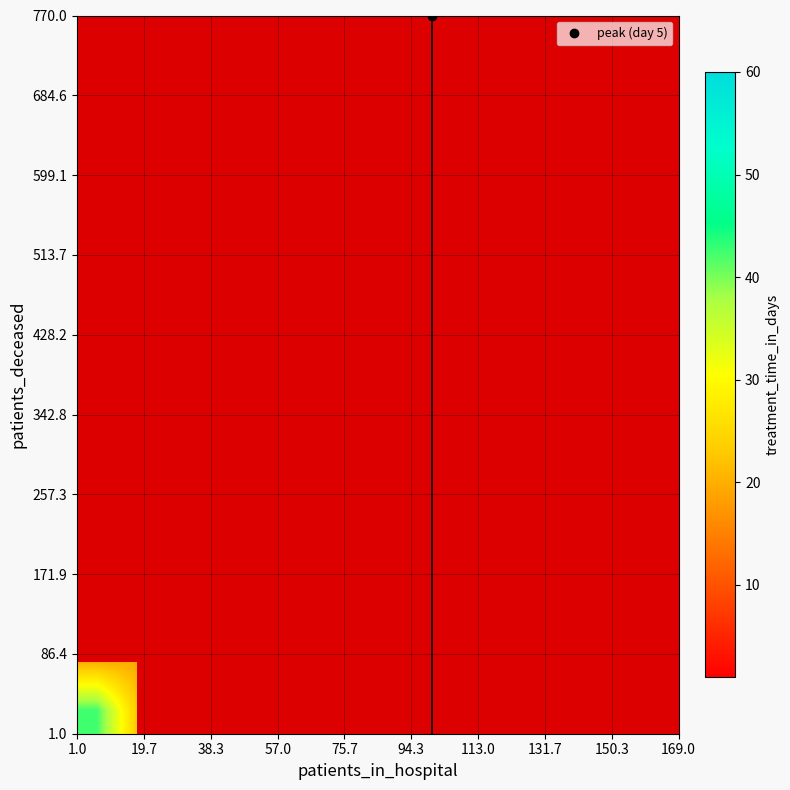

At how many categories does at least one series exceed 20?

2